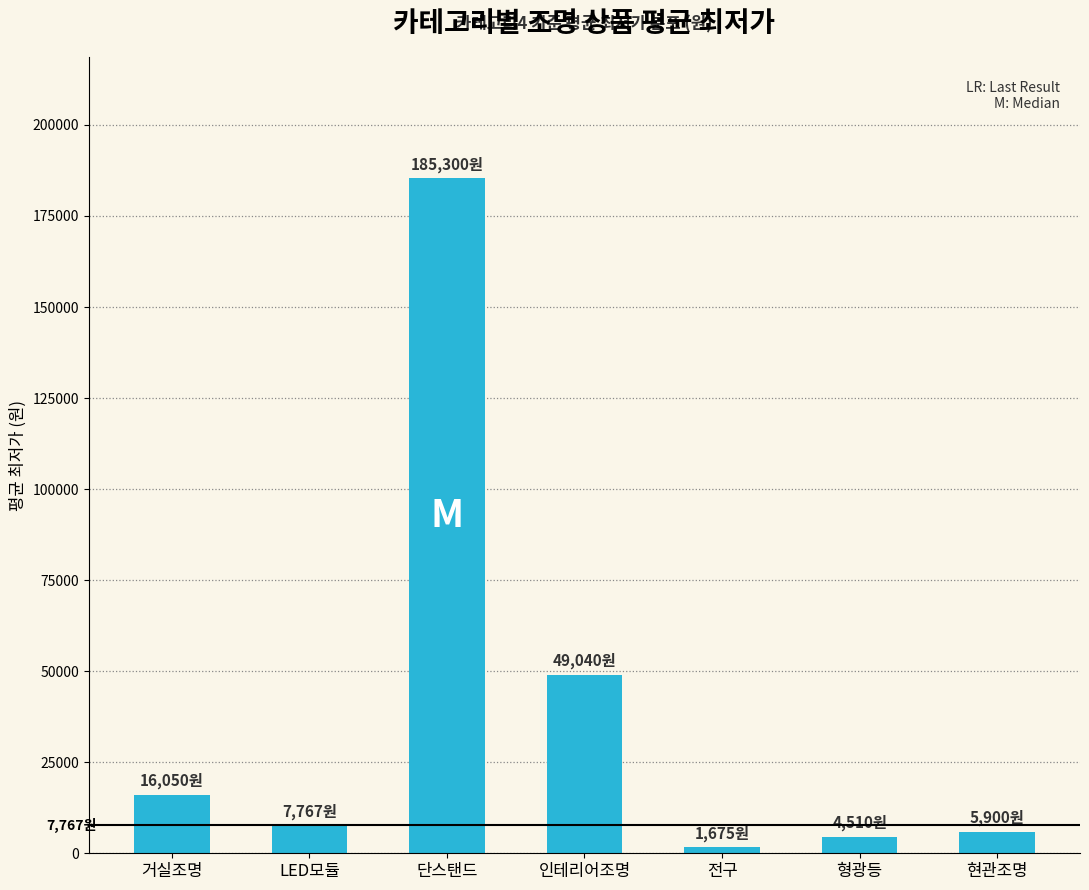

Is it true that the value at 단스탠드 is 185300?

True